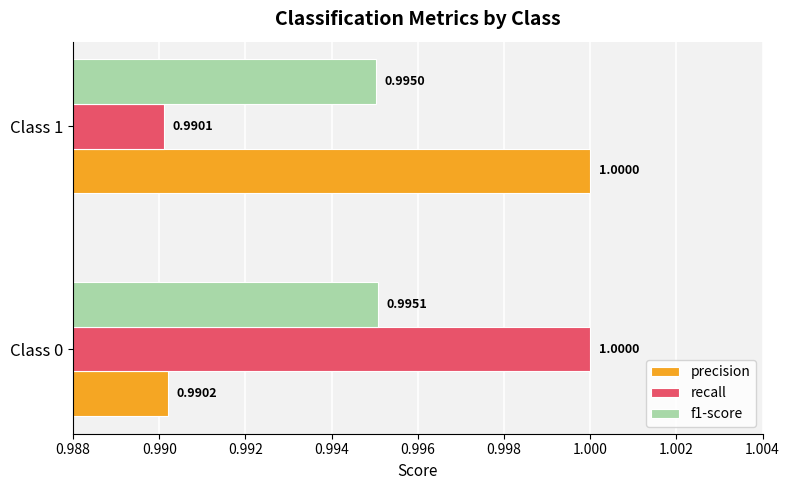

Which series has the largest total across all categories?

precision